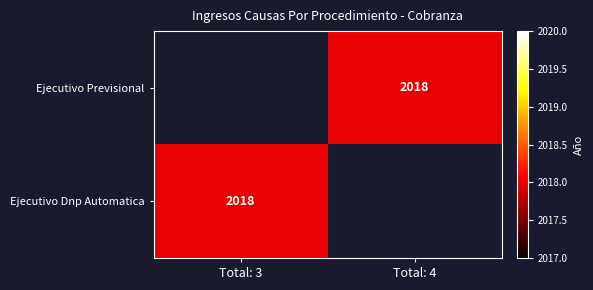

Count the number of categories in the chart.

2